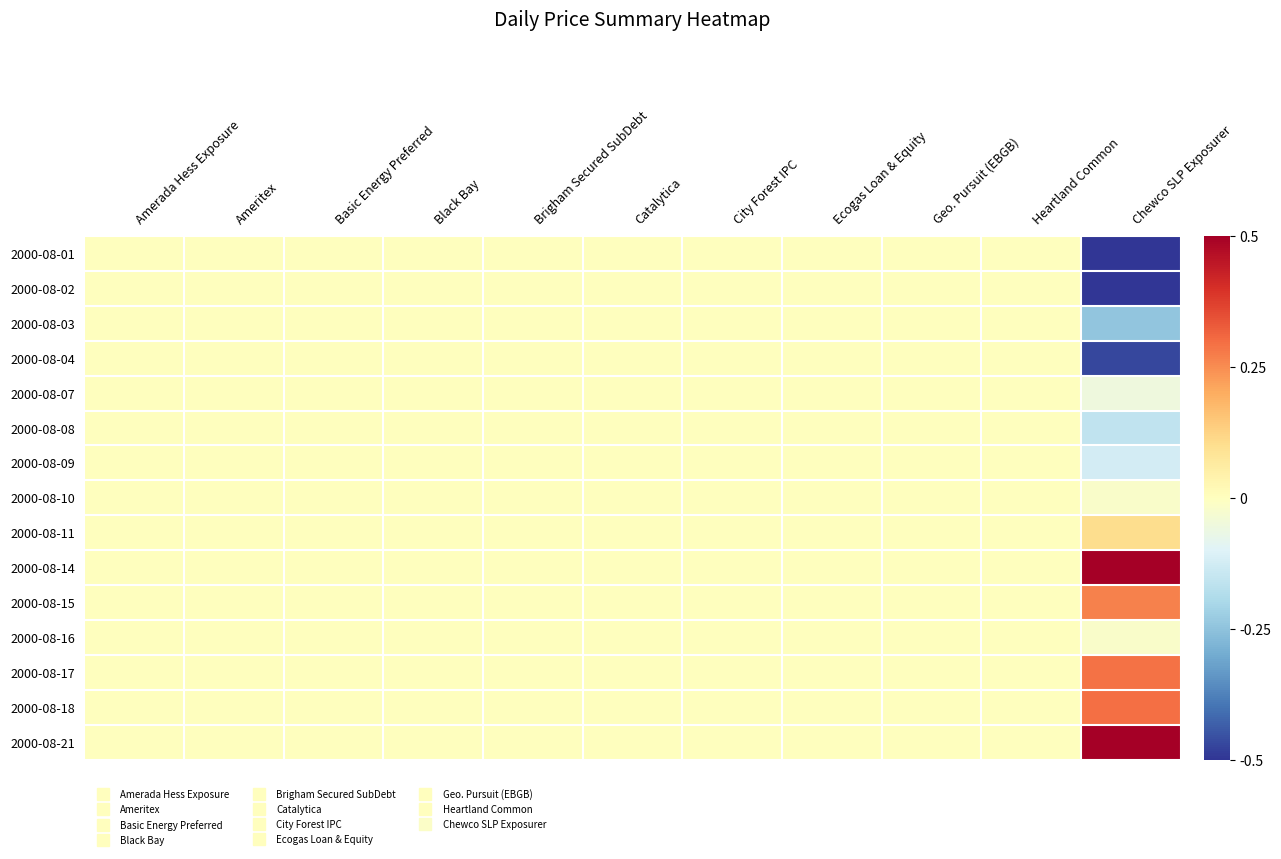

Reading right to left, what are all the values shown in this chart?

2000-08-01: Chewco SLP Exposurer=-1.0	Heartland Common=0.0	Geo. Pursuit (EBGB)=0.0	Ecogas Loan & Equity=0.0	City Forest IPC=0.0	Catalytica=0.0	Brigham Secured SubDebt=0.0	Black Bay=0.0	Basic Energy Preferred=0.0	Ameritex=0.0	Amerada Hess Exposure=0.0
2000-08-02: Chewco SLP Exposurer=-0.7	Heartland Common=0.0	Geo. Pursuit (EBGB)=0.0	Ecogas Loan & Equity=0.0	City Forest IPC=0.0	Catalytica=0.0	Brigham Secured SubDebt=0.0	Black Bay=0.0	Basic Energy Preferred=0.0	Ameritex=0.0	Amerada Hess Exposure=0.0
2000-08-03: Chewco SLP Exposurer=-0.2	Heartland Common=0.0	Geo. Pursuit (EBGB)=0.0	Ecogas Loan & Equity=0.0	City Forest IPC=0.0	Catalytica=0.0	Brigham Secured SubDebt=0.0	Black Bay=0.0	Basic Energy Preferred=0.0	Ameritex=0.0	Amerada Hess Exposure=0.0
2000-08-04: Chewco SLP Exposurer=-0.5	Heartland Common=0.0	Geo. Pursuit (EBGB)=0.0	Ecogas Loan & Equity=0.0	City Forest IPC=0.0	Catalytica=0.0	Brigham Secured SubDebt=0.0	Black Bay=0.0	Basic Energy Preferred=0.0	Ameritex=0.0	Amerada Hess Exposure=0.0
2000-08-07: Chewco SLP Exposurer=-0.1	Heartland Common=0.0	Geo. Pursuit (EBGB)=0.0	Ecogas Loan & Equity=0.0	City Forest IPC=0.0	Catalytica=0.0	Brigham Secured SubDebt=0.0	Black Bay=0.0	Basic Energy Preferred=0.0	Ameritex=0.0	Amerada Hess Exposure=0.0
2000-08-08: Chewco SLP Exposurer=-0.2	Heartland Common=0.0	Geo. Pursuit (EBGB)=0.0	Ecogas Loan & Equity=0.0	City Forest IPC=0.0	Catalytica=0.0	Brigham Secured SubDebt=0.0	Black Bay=0.0	Basic Energy Preferred=0.0	Ameritex=0.0	Amerada Hess Exposure=0.0
2000-08-09: Chewco SLP Exposurer=-0.1	Heartland Common=0.0	Geo. Pursuit (EBGB)=0.0	Ecogas Loan & Equity=0.0	City Forest IPC=0.0	Catalytica=0.0	Brigham Secured SubDebt=0.0	Black Bay=0.0	Basic Energy Preferred=0.0	Ameritex=0.0	Amerada Hess Exposure=0.0
2000-08-10: Chewco SLP Exposurer=-0.0	Heartland Common=0.0	Geo. Pursuit (EBGB)=0.0	Ecogas Loan & Equity=0.0	City Forest IPC=0.0	Catalytica=0.0	Brigham Secured SubDebt=0.0	Black Bay=0.0	Basic Energy Preferred=0.0	Ameritex=0.0	Amerada Hess Exposure=0.0
2000-08-11: Chewco SLP Exposurer=0.1	Heartland Common=0.0	Geo. Pursuit (EBGB)=0.0	Ecogas Loan & Equity=0.0	City Forest IPC=0.0	Catalytica=0.0	Brigham Secured SubDebt=0.0	Black Bay=0.0	Basic Energy Preferred=0.0	Ameritex=0.0	Amerada Hess Exposure=0.0
2000-08-14: Chewco SLP Exposurer=0.6	Heartland Common=0.0	Geo. Pursuit (EBGB)=0.0	Ecogas Loan & Equity=0.0	City Forest IPC=0.0	Catalytica=0.0	Brigham Secured SubDebt=0.0	Black Bay=0.0	Basic Energy Preferred=0.0	Ameritex=0.0	Amerada Hess Exposure=0.0
2000-08-15: Chewco SLP Exposurer=0.3	Heartland Common=0.0	Geo. Pursuit (EBGB)=0.0	Ecogas Loan & Equity=0.0	City Forest IPC=0.0	Catalytica=0.0	Brigham Secured SubDebt=0.0	Black Bay=0.0	Basic Energy Preferred=0.0	Ameritex=0.0	Amerada Hess Exposure=0.0
2000-08-16: Chewco SLP Exposurer=-0.0	Heartland Common=0.0	Geo. Pursuit (EBGB)=0.0	Ecogas Loan & Equity=0.0	City Forest IPC=0.0	Catalytica=0.0	Brigham Secured SubDebt=0.0	Black Bay=0.0	Basic Energy Preferred=0.0	Ameritex=0.0	Amerada Hess Exposure=0.0
2000-08-17: Chewco SLP Exposurer=0.3	Heartland Common=0.0	Geo. Pursuit (EBGB)=0.0	Ecogas Loan & Equity=0.0	City Forest IPC=0.0	Catalytica=0.0	Brigham Secured SubDebt=0.0	Black Bay=0.0	Basic Energy Preferred=0.0	Ameritex=0.0	Amerada Hess Exposure=0.0
2000-08-18: Chewco SLP Exposurer=0.3	Heartland Common=0.0	Geo. Pursuit (EBGB)=0.0	Ecogas Loan & Equity=0.0	City Forest IPC=0.0	Catalytica=0.0	Brigham Secured SubDebt=0.0	Black Bay=0.0	Basic Energy Preferred=0.0	Ameritex=0.0	Amerada Hess Exposure=0.0
2000-08-21: Chewco SLP Exposurer=1.0	Heartland Common=0.0	Geo. Pursuit (EBGB)=0.0	Ecogas Loan & Equity=0.0	City Forest IPC=0.0	Catalytica=0.0	Brigham Secured SubDebt=0.0	Black Bay=0.0	Basic Energy Preferred=0.0	Ameritex=0.0	Amerada Hess Exposure=0.0